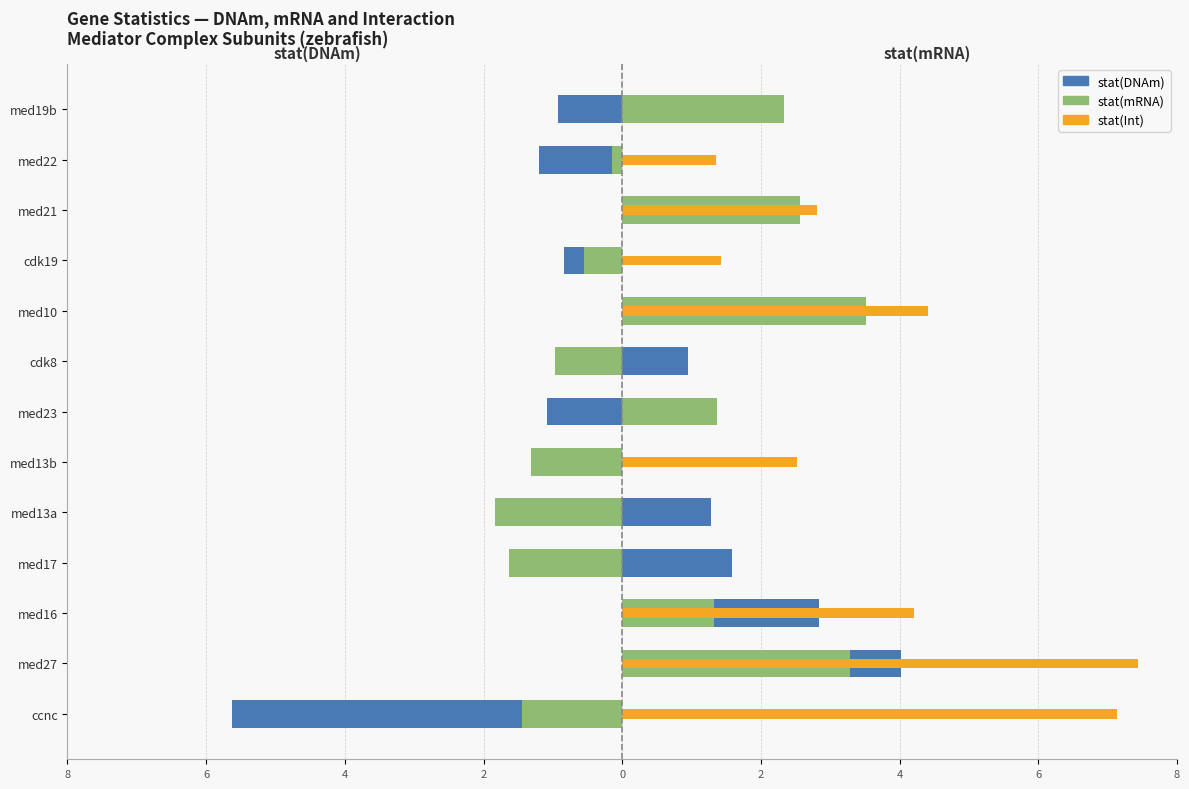

What is the difference between the second highest and second lowest values in the stat(mRNA) series?

4.9